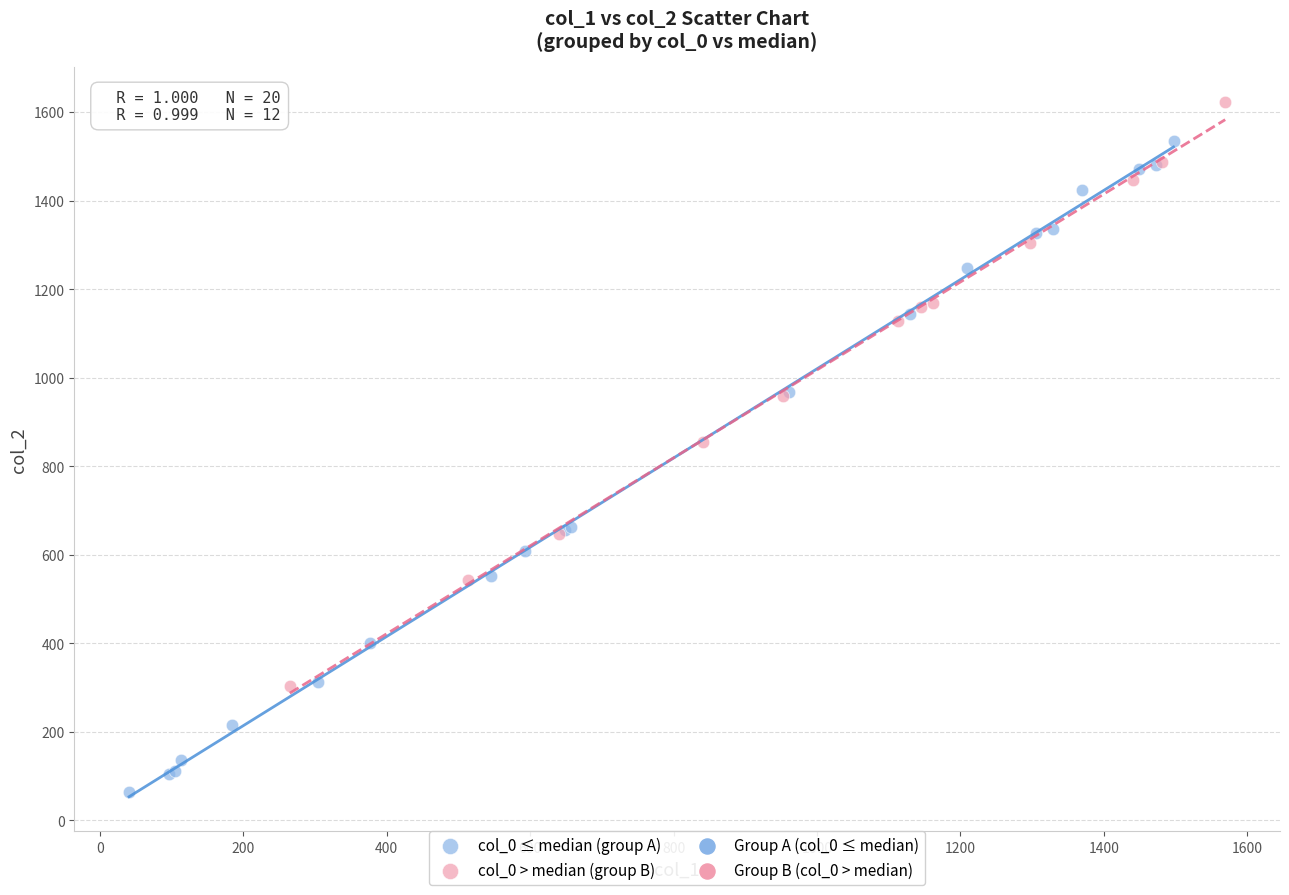

Which series reaches the minimum Y coordinate?

col_0 ≤ median (group A)